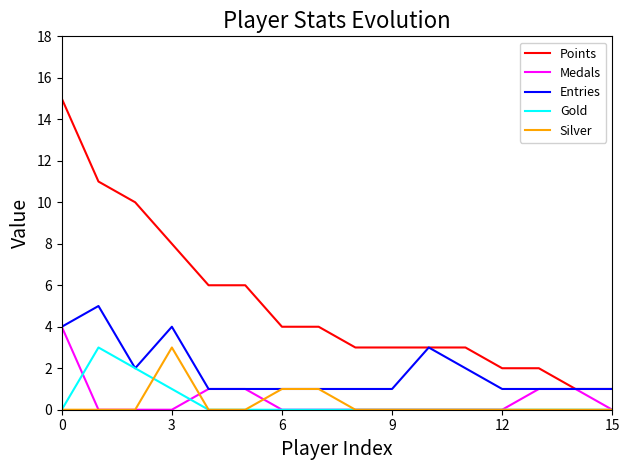

What is the highest value of the Medals series?

4